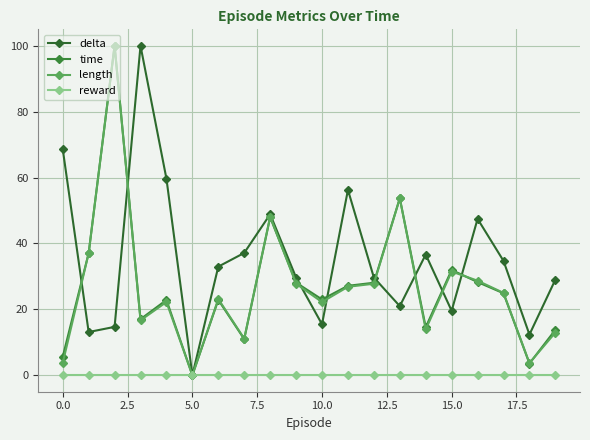

True or false: reward and time intersect in this chart.

False